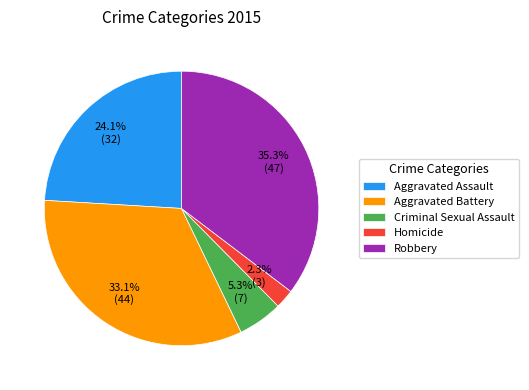

Between Robbery and Homicide, which is larger?

Robbery